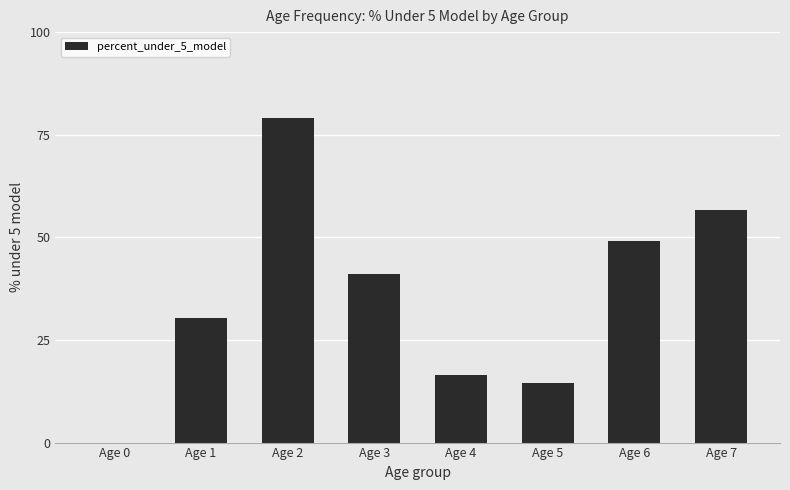

The chart shows a value of 96.8 at Age 7. True or false?

False